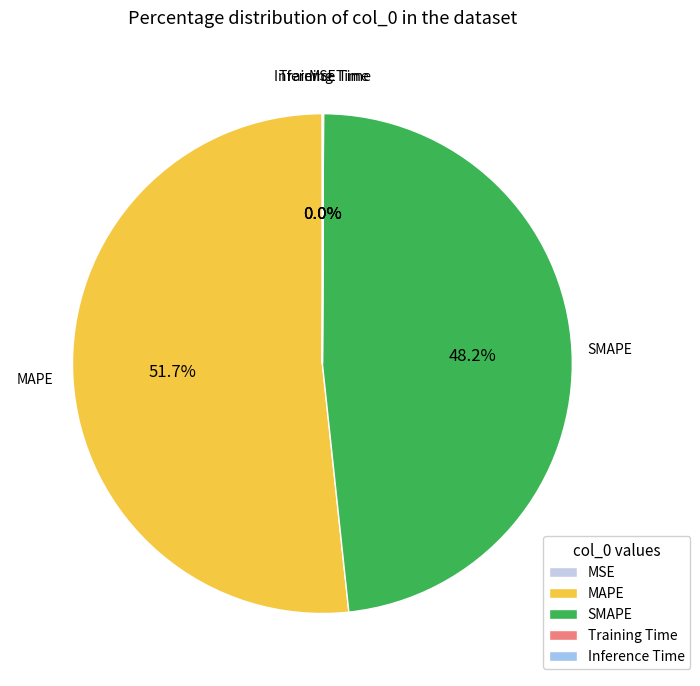

What is the ratio of the value at SMAPE to the value at MAPE?

0.9